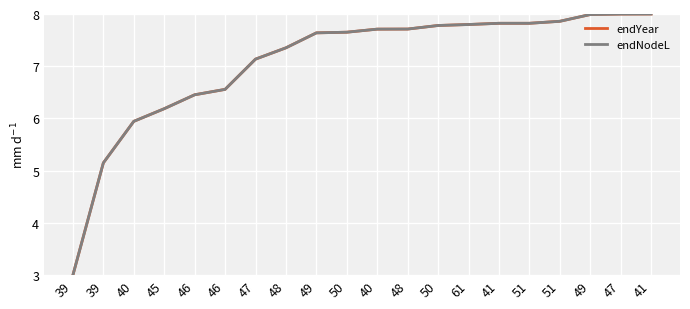

At which category does the chart reach its peak across all series?

41